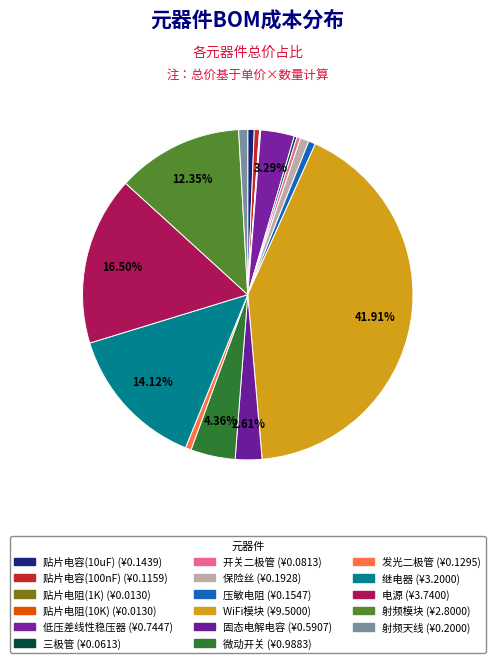

Is it true that 继电器 is 14% of the pie?

True